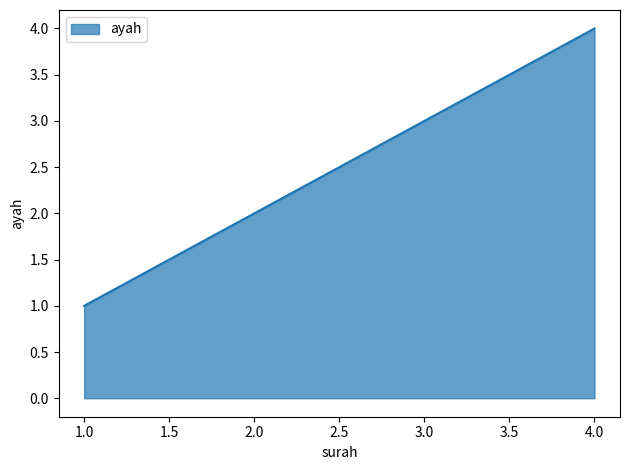

Which has a higher value, 1.0 or 2.0?

2.0